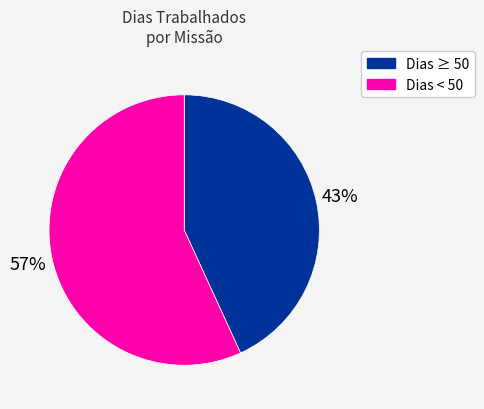

How many segments does this pie chart have?

2